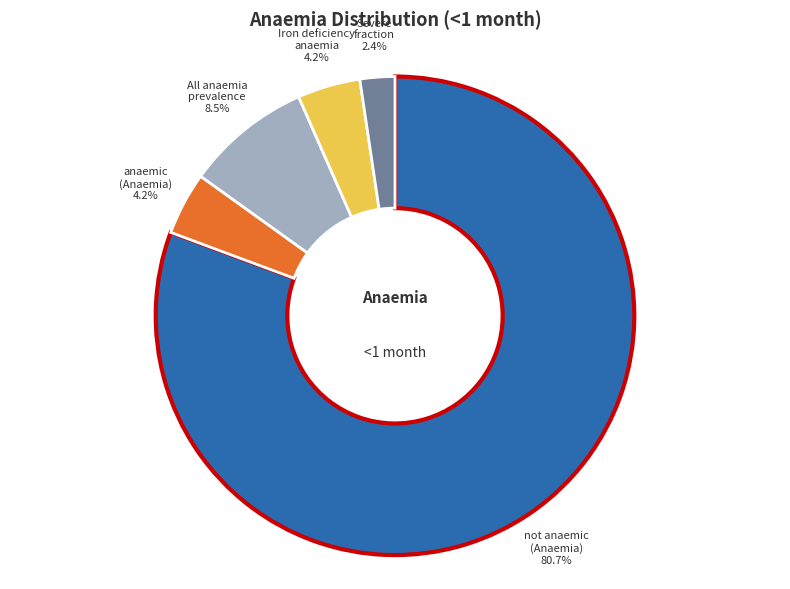

Is there a majority slice in this chart?

Yes